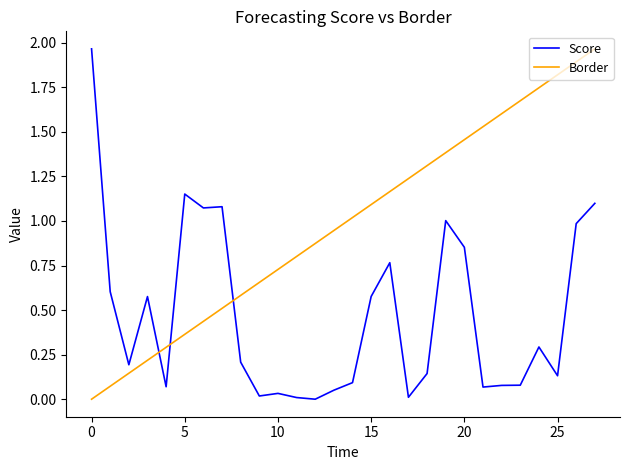

Which series has the largest total across all categories?

Border